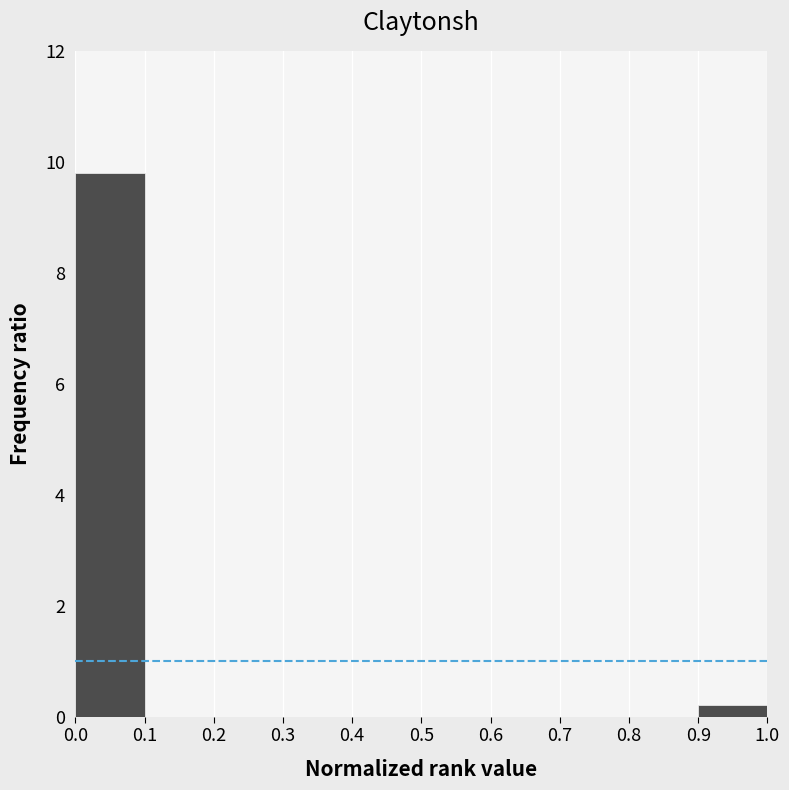

What is the height of the bar covering 0.0 to 0.1 on the x-axis? The values are not printed on the chart, so give them approximately, as read against the axis.

9.8